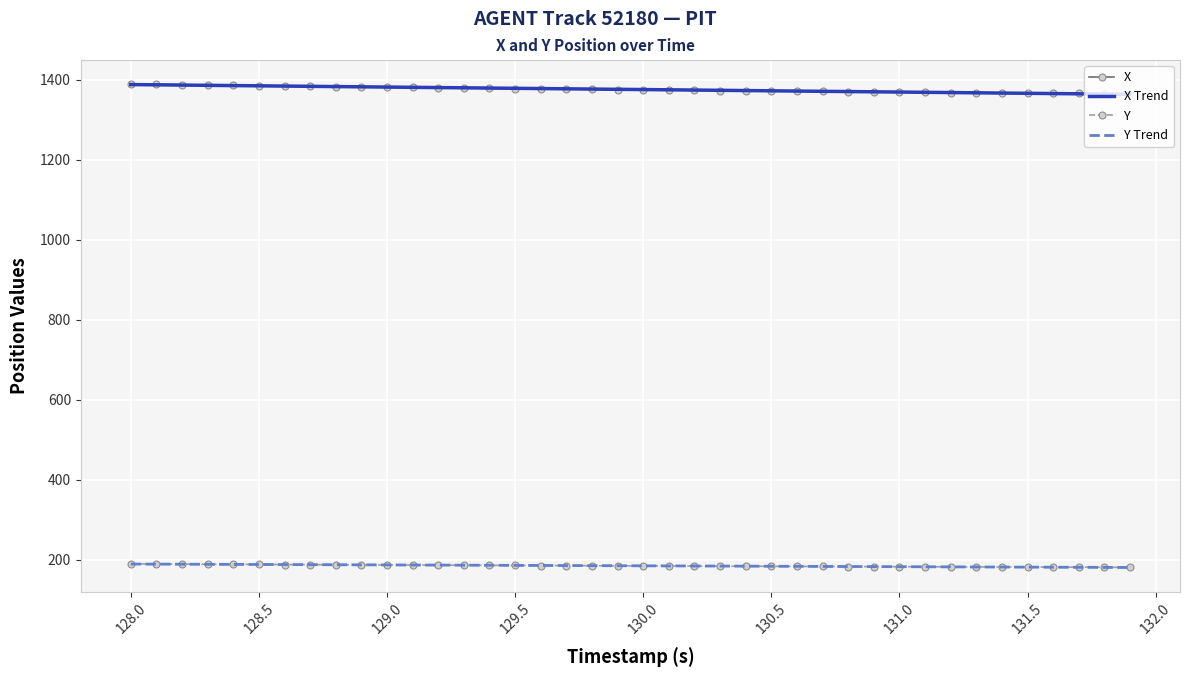

What is the highest value of the Y Trend series?

189.7